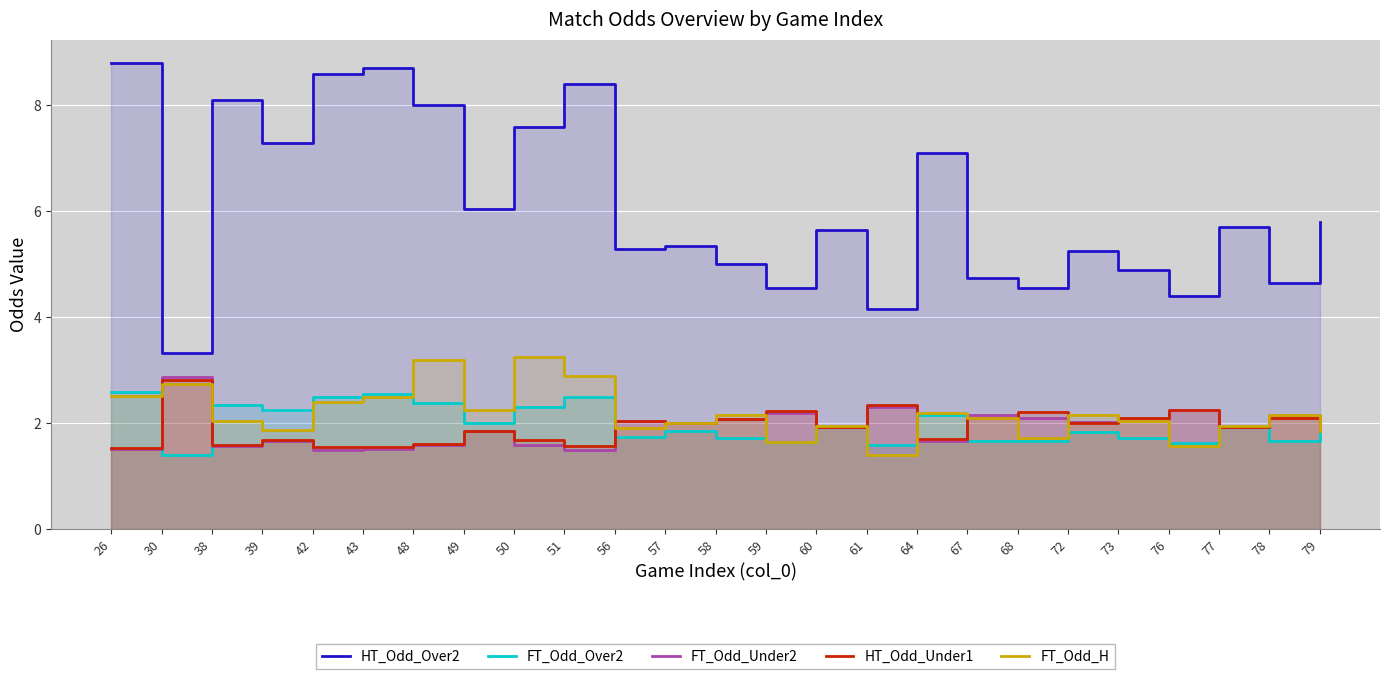

At how many categories does at least one series exceed 4?

24